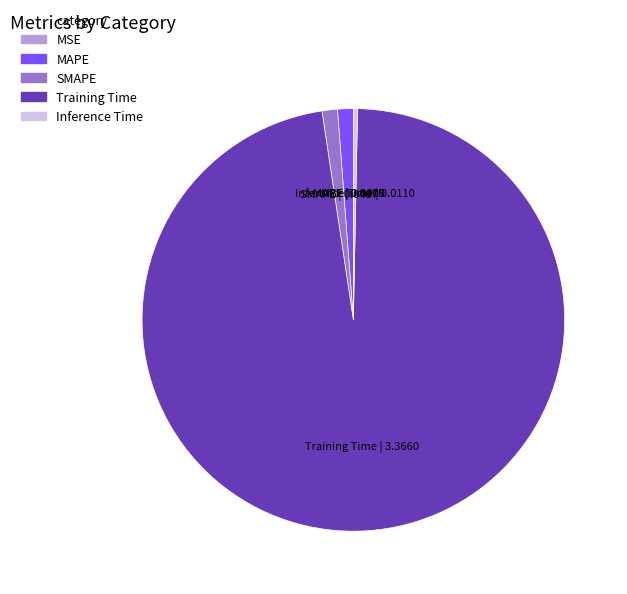

What is the majority slice?

Training Time